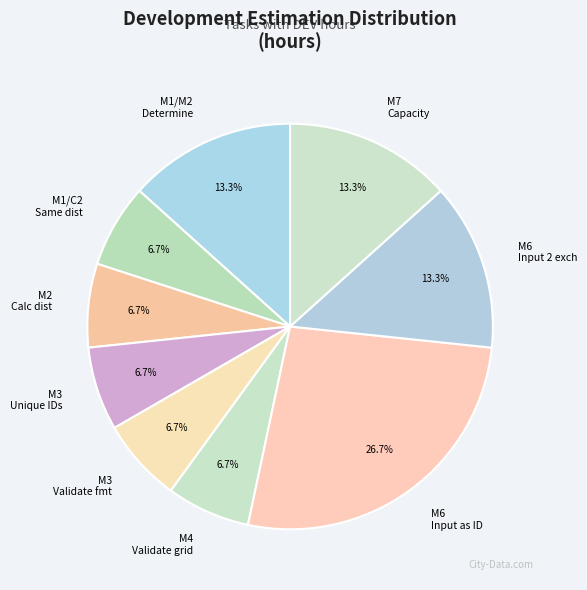

What portion of the pie excludes M2 Calc dist?

93.3%